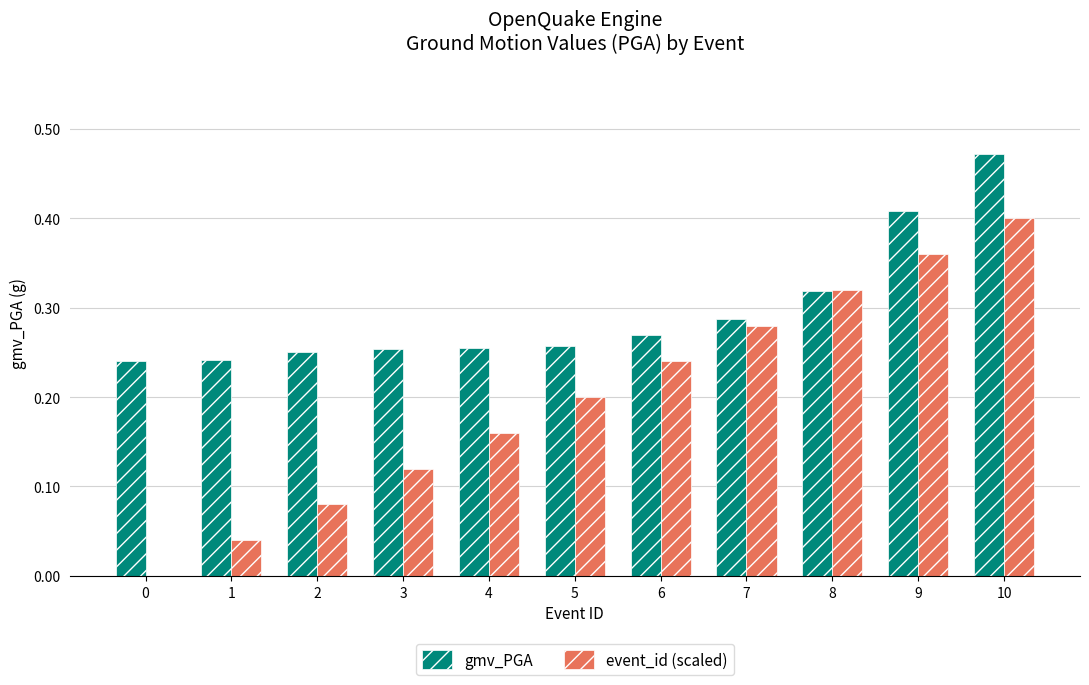

The event_id (scaled) series shows 0.4 at 9. True or false?

True